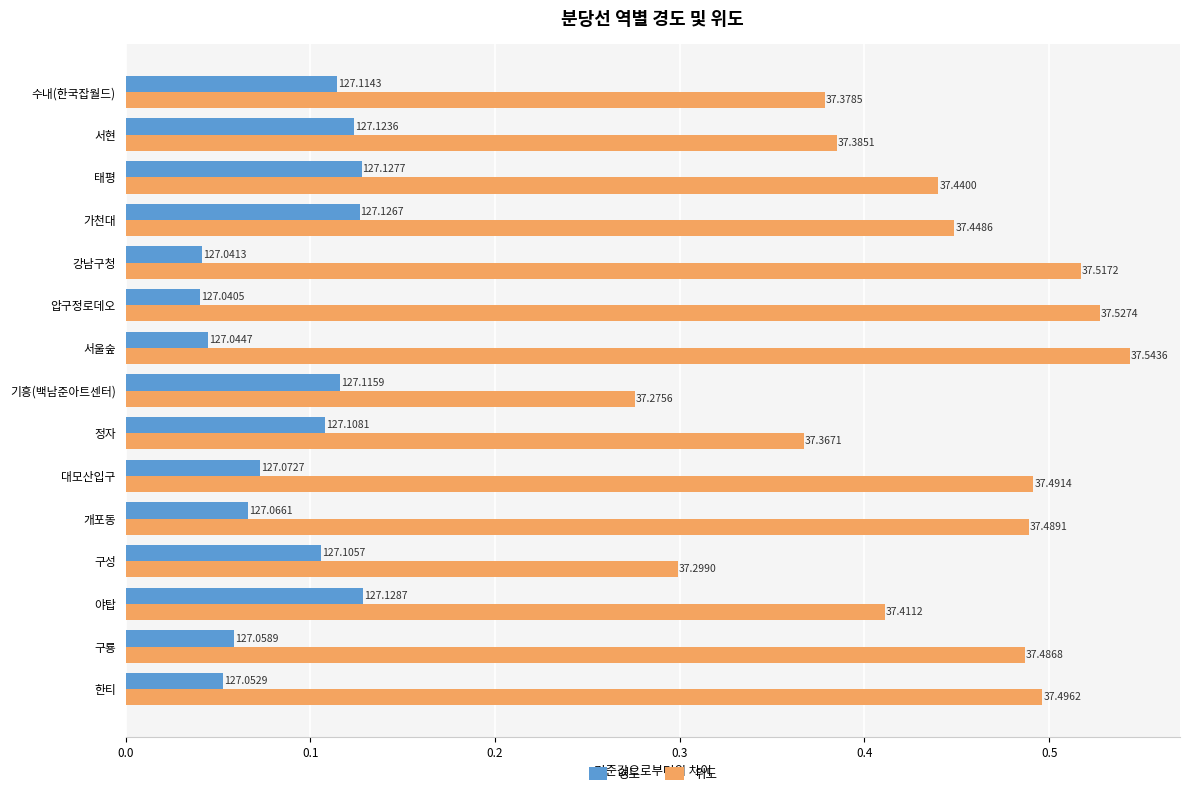

Reading left to right, extract all data points from this chart.

경도: 0.1	0.1	0.1	0.1	0.1	0.1	0.1	0.1	0.0	0.0	0.0	0.1	0.1	0.1	0.1
위도: 0.5	0.5	0.4	0.3	0.5	0.5	0.4	0.3	0.5	0.5	0.5	0.4	0.4	0.4	0.4